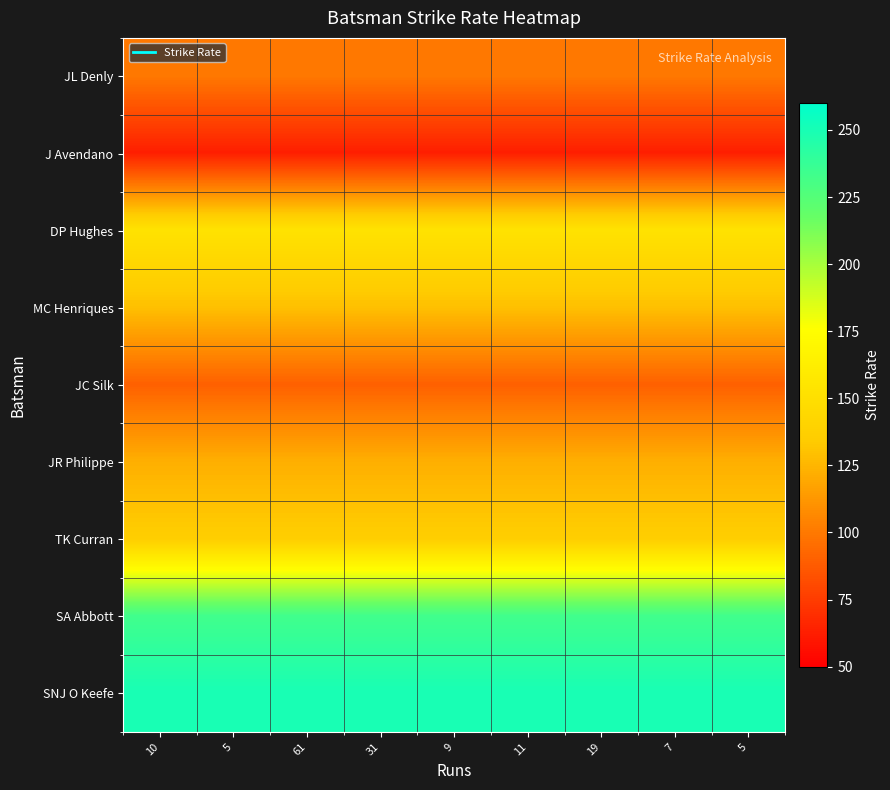

Rank the series by their maximum value, from highest to lowest.

SNJ O Keefe, SA Abbott, DP Hughes, TK Curran, MC Henriques, JR Philippe, JL Denly, JC Silk, J Avendano